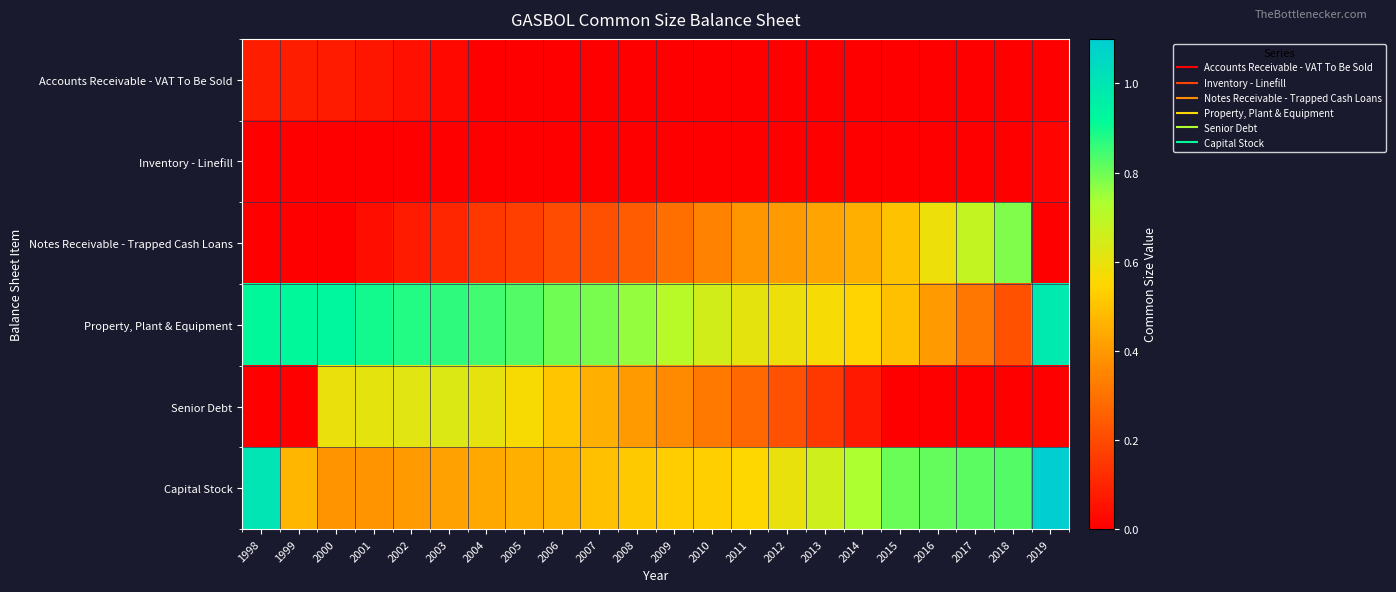

Reading left to right, list all the values displayed in this chart.

Accounts Receivable - VAT To Be Sold: 1998=0.1	1999=0.1	2000=0.1	2001=0.1	2002=0.0	2003=0.0	2004=0.0	2005=0.0	2006=0.0	2007=0.0	2008=0.0	2009=0.0	2010=0.0	2011=0.0	2012=0.0	2013=0.0	2014=0.0	2015=0.0	2016=0.0	2017=0.0	2018=0.0	2019=0.0
Inventory - Linefill: 1998=0.0	1999=0.0	2000=0.0	2001=0.0	2002=0.0	2003=0.0	2004=0.0	2005=0.0	2006=0.0	2007=0.0	2008=0.0	2009=0.0	2010=0.0	2011=0.0	2012=0.0	2013=0.0	2014=0.0	2015=0.0	2016=0.0	2017=0.0	2018=0.0	2019=0.0
Notes Receivable - Trapped Cash Loans: 1998=0.0	1999=0.0	2000=0.0	2001=0.0	2002=0.1	2003=0.1	2004=0.2	2005=0.2	2006=0.2	2007=0.2	2008=0.2	2009=0.3	2010=0.3	2011=0.4	2012=0.4	2013=0.4	2014=0.5	2015=0.5	2016=0.6	2017=0.7	2018=0.8	2019=0.0
Property, Plant & Equipment: 1998=0.9	1999=0.9	2000=0.9	2001=0.9	2002=0.9	2003=0.9	2004=0.8	2005=0.8	2006=0.8	2007=0.8	2008=0.8	2009=0.7	2010=0.7	2011=0.6	2012=0.6	2013=0.6	2014=0.5	2015=0.5	2016=0.4	2017=0.3	2018=0.2	2019=1.0
Senior Debt: 1998=0.0	1999=0.0	2000=0.6	2001=0.6	2002=0.6	2003=0.6	2004=0.6	2005=0.6	2006=0.5	2007=0.5	2008=0.4	2009=0.4	2010=0.3	2011=0.3	2012=0.2	2013=0.2	2014=0.1	2015=0.0	2016=0.0	2017=0.0	2018=0.0	2019=0.0
Capital Stock: 1998=1.0	1999=0.5	2000=0.4	2001=0.4	2002=0.4	2003=0.4	2004=0.4	2005=0.5	2006=0.5	2007=0.5	2008=0.5	2009=0.5	2010=0.5	2011=0.6	2012=0.6	2013=0.7	2014=0.7	2015=0.8	2016=0.8	2017=0.8	2018=0.8	2019=1.5